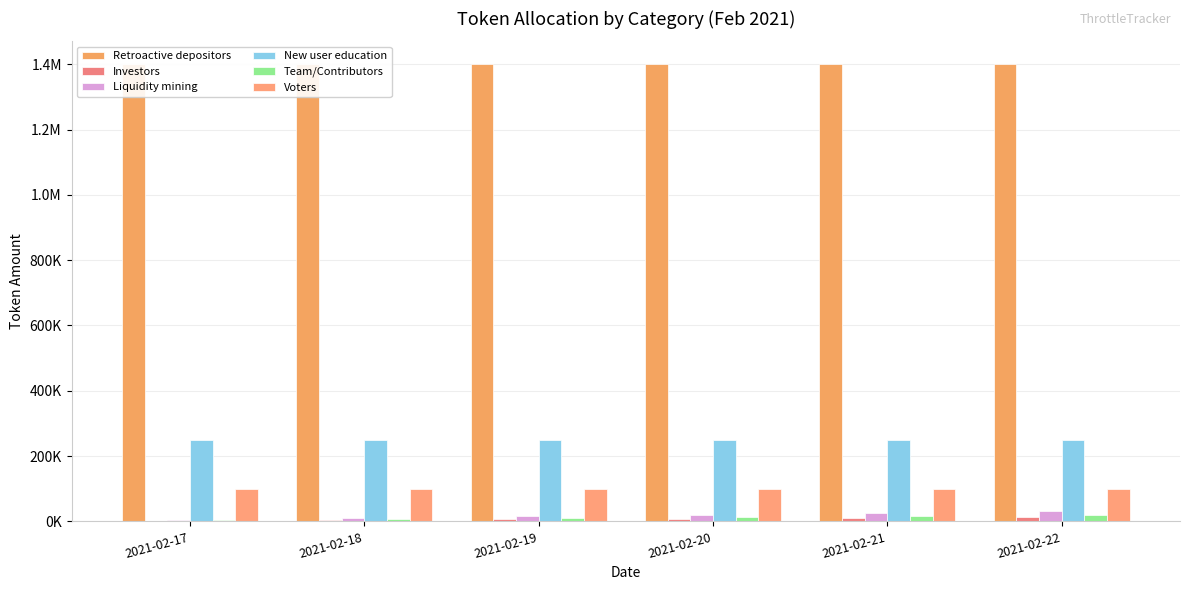

How many groups of bars are there?

6